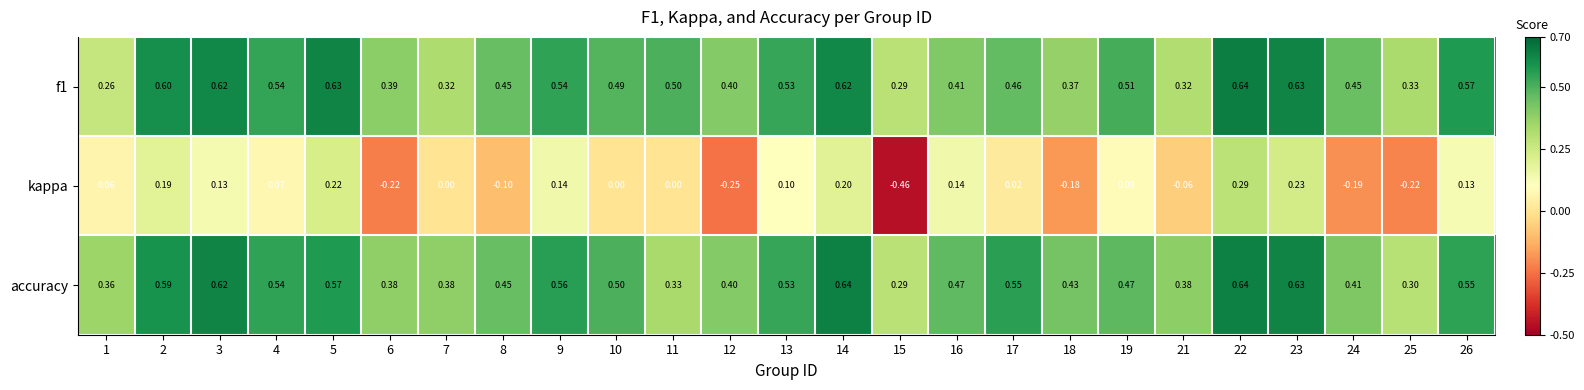

What is the total value across all series at 4?

1.2